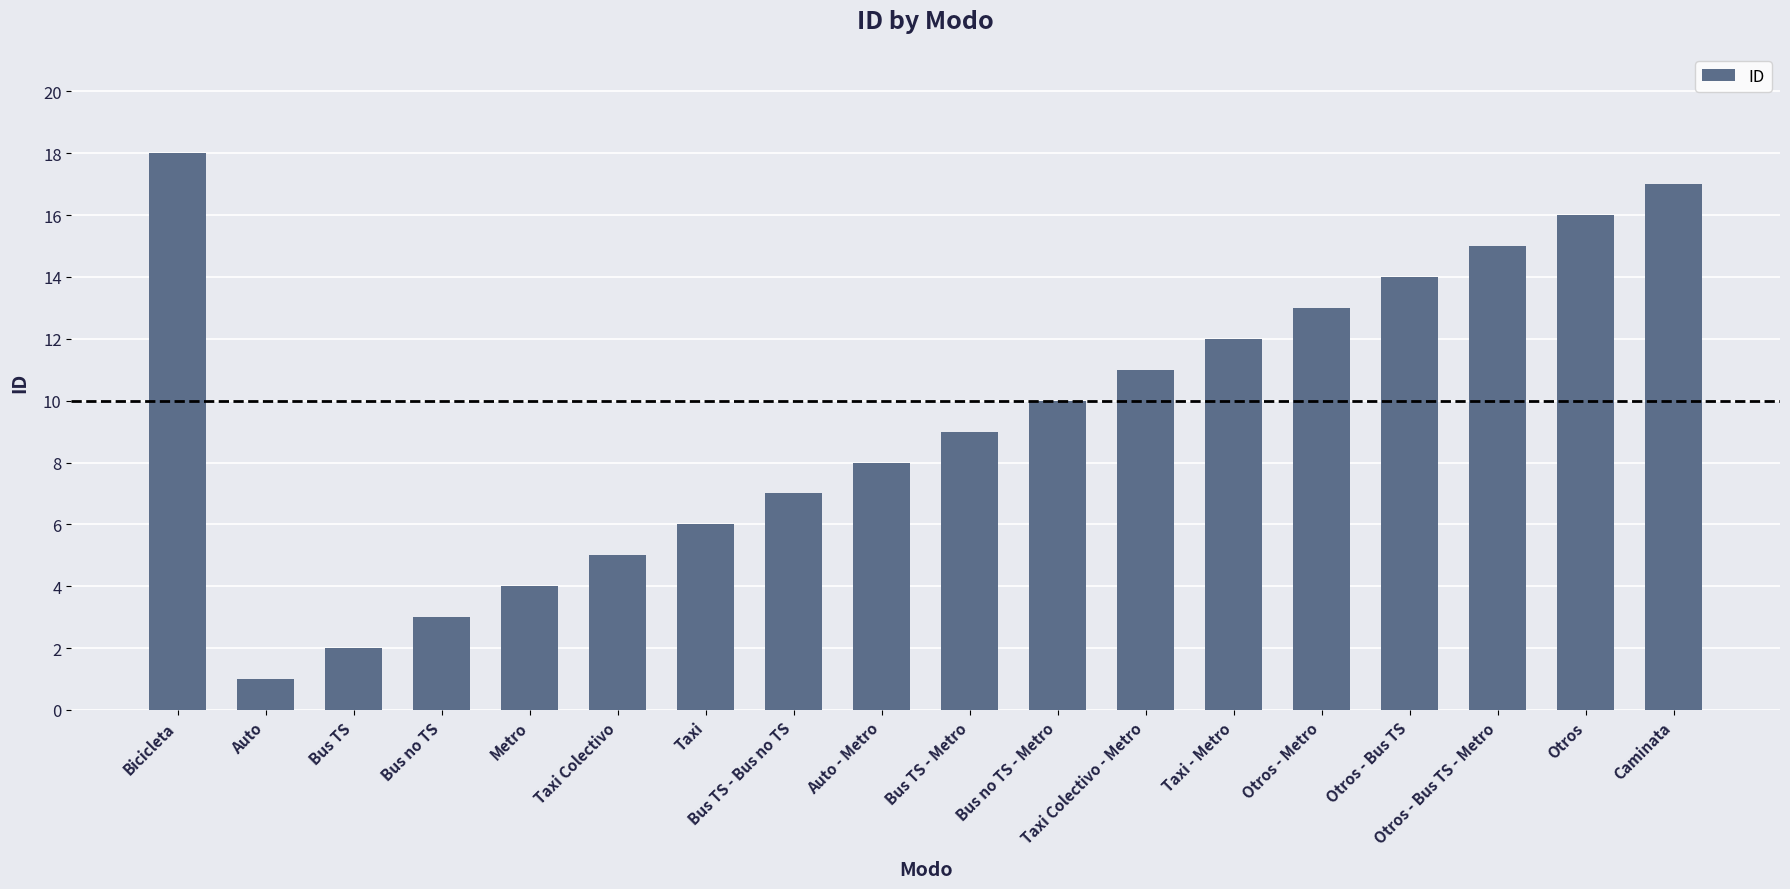

What is the label of the 8th bar from the right?

Bus no TS - Metro